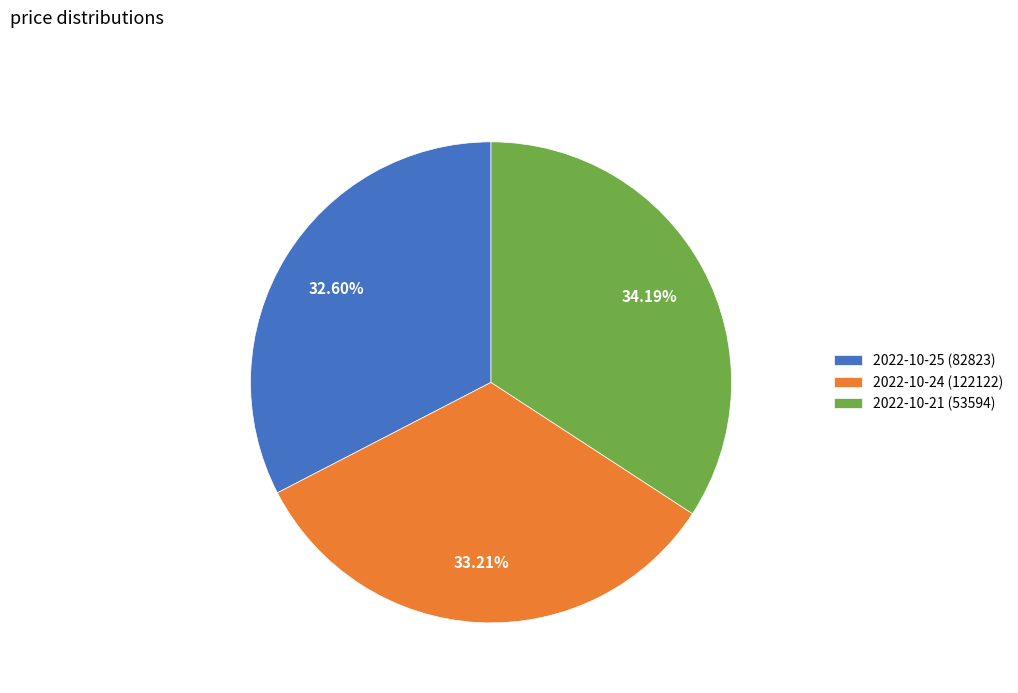

To the nearest percent, what portion does 2022-10-25 (82823) represent?

33%